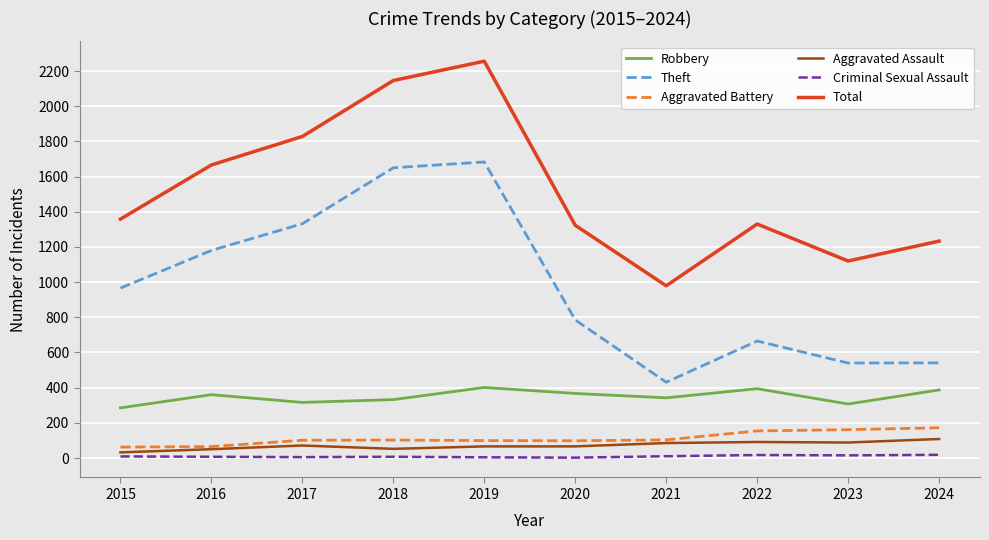

Which category has the highest value across all series?

2019